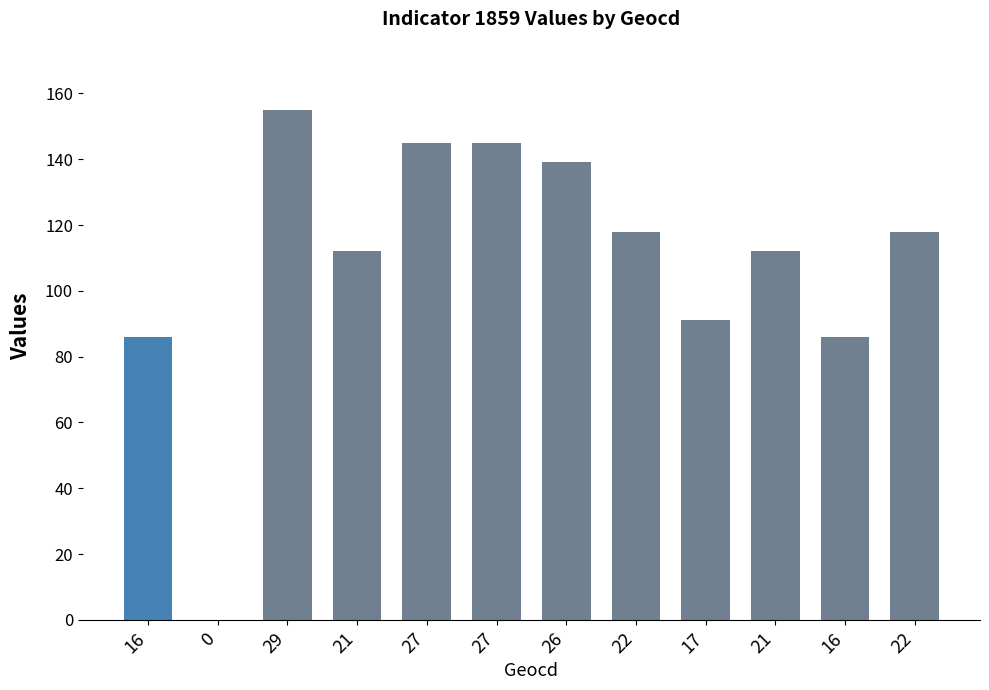

What is the change in value from 16 to 0?

-86